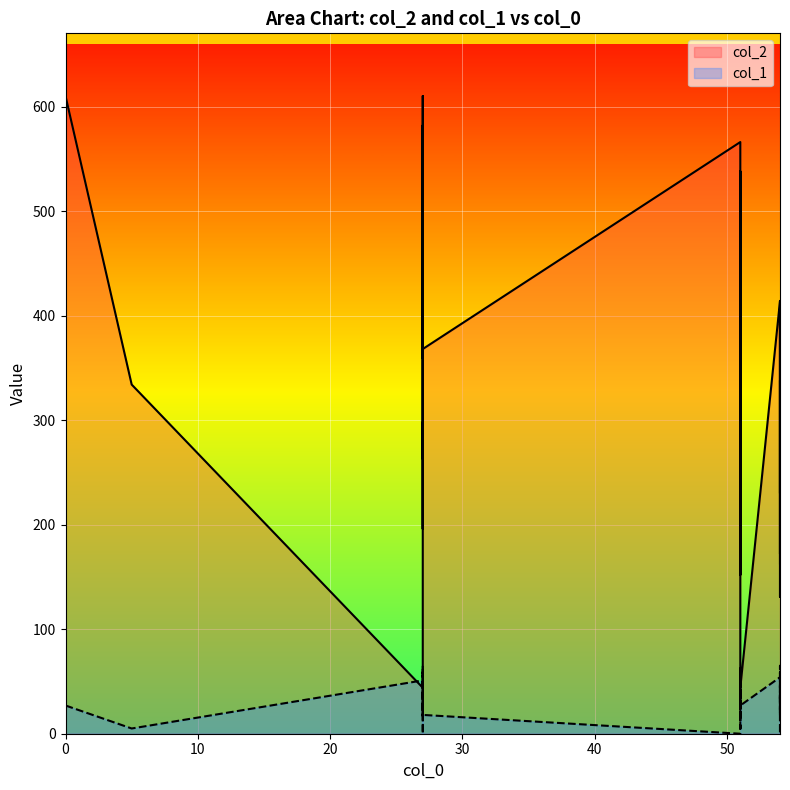

What is the sum of all col_1 values?

1457